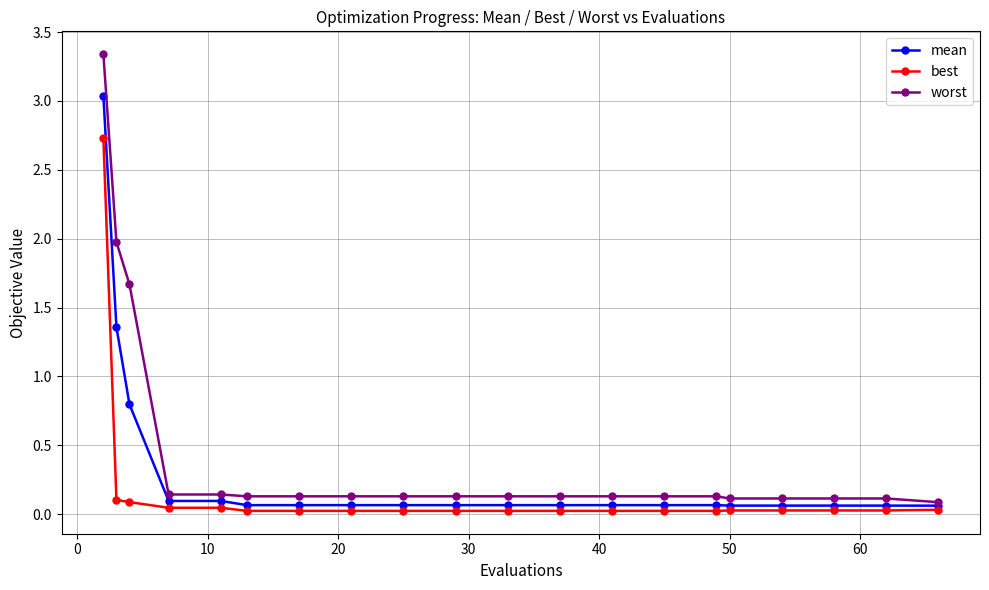

List the series in order of their peak value, highest first.

worst, mean, best